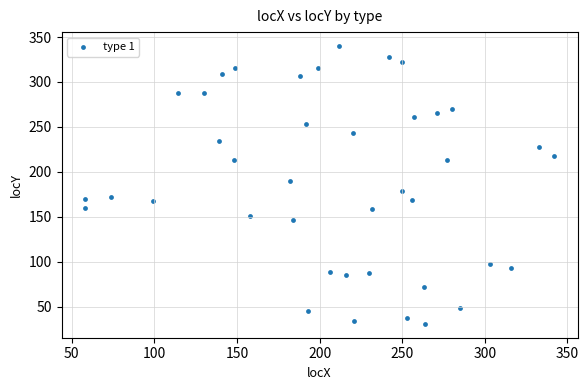

What is the range of Y values (max minus min)?

309